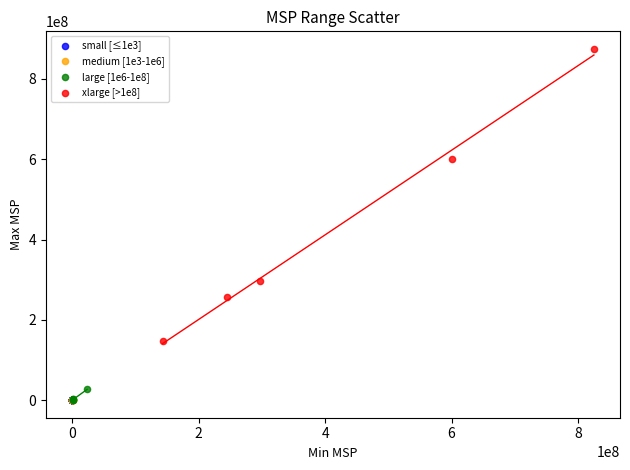

Which series reaches the maximum Y coordinate?

xlarge [>1e8]